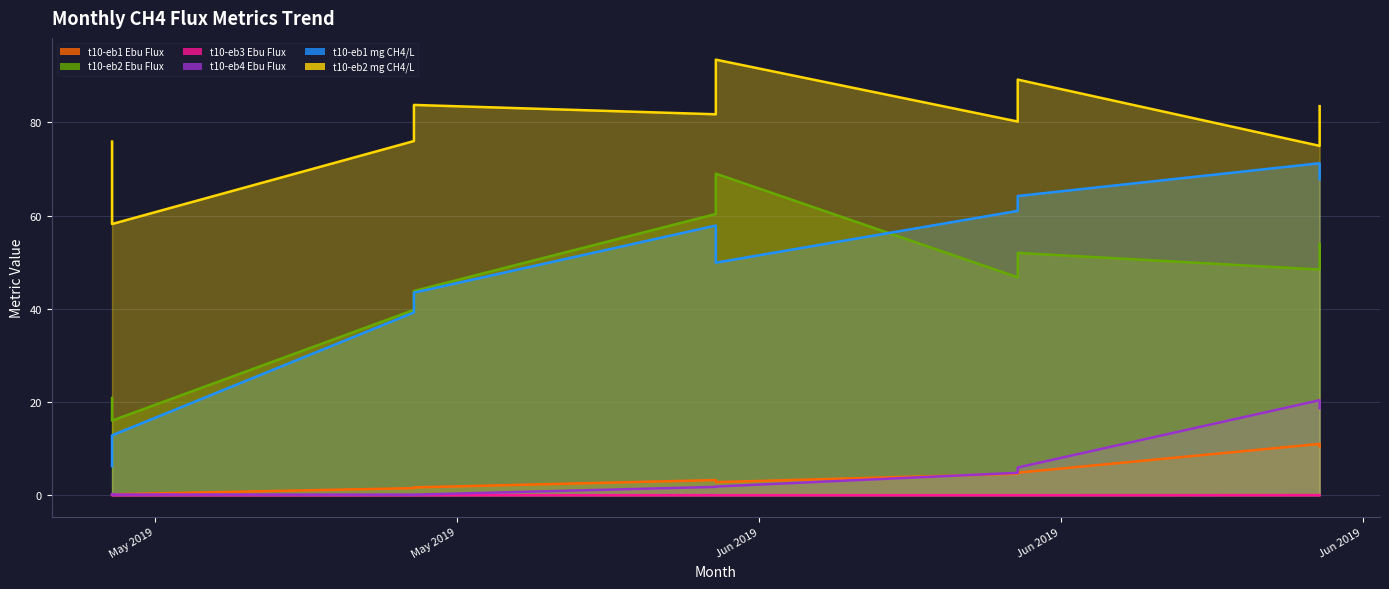

In t10-eb2 Ebu Flux, how many points are higher than both neighbors (excluding endpoints)?

2